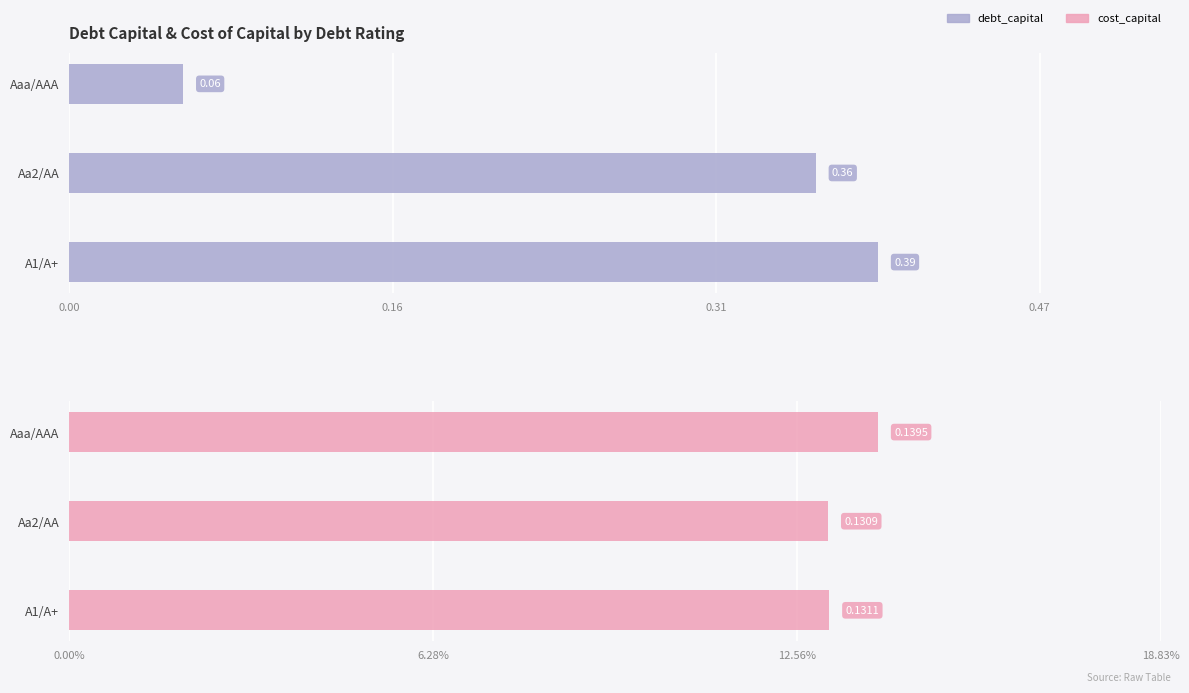

What is the difference between the maximum and minimum values in the debt_capital series?

0.3